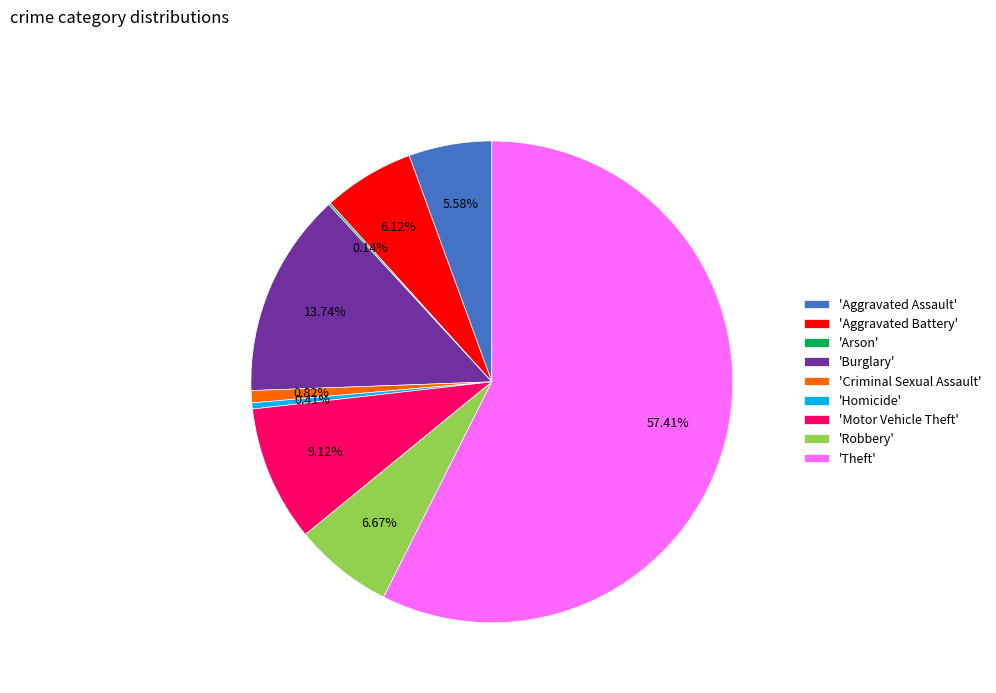

Which category has the biggest portion of the pie?

'Theft'